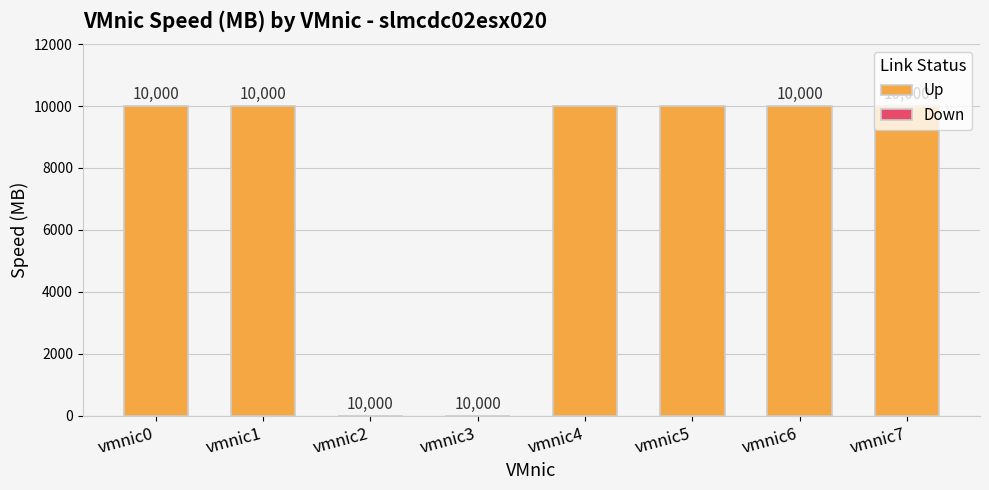

The chart shows a value of 15505 at vmnic7. True or false?

False